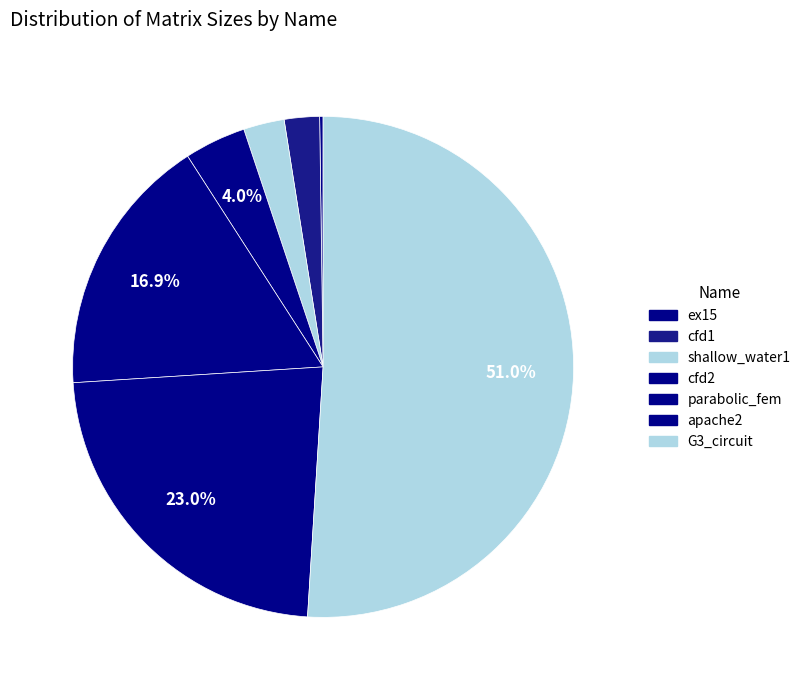

To the nearest percent, what is the difference between the largest and smallest slice percentages?

51%